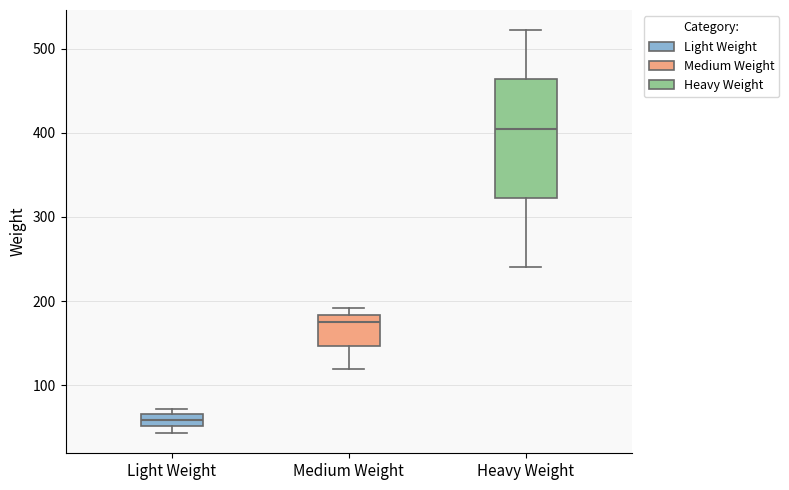

Where is the upper edge of the box for Light Weight on the y-axis? The values are not printed on the chart, so give them approximately, as read against the axis.

70